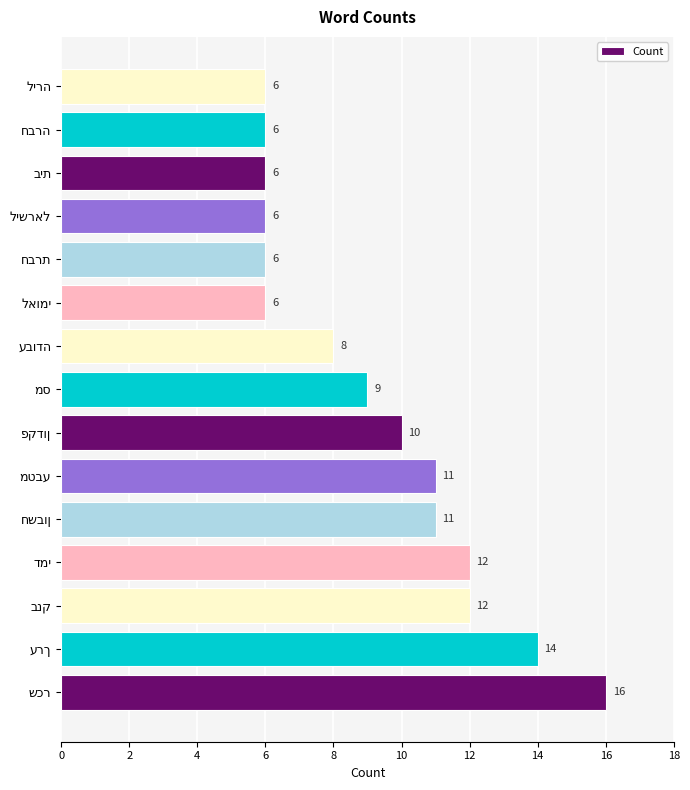

What is the smallest value displayed?

6